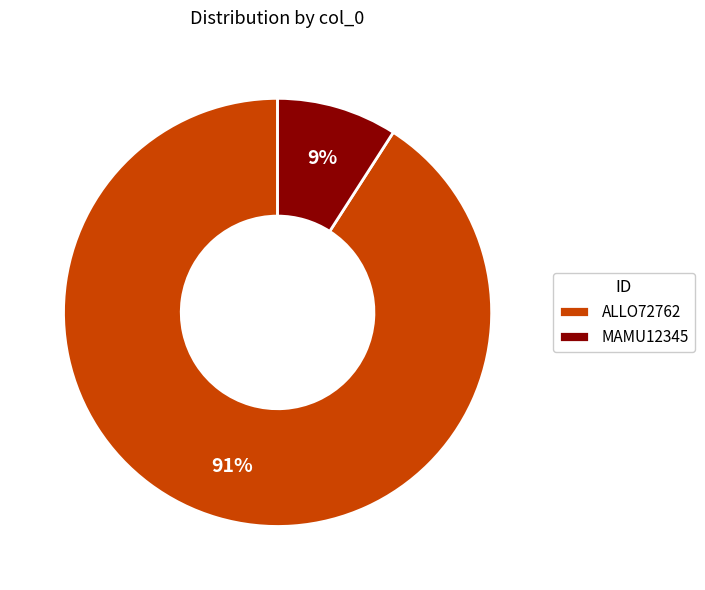

To the nearest percent, what is the combined percentage of MAMU12345 and ALLO72762?

100%